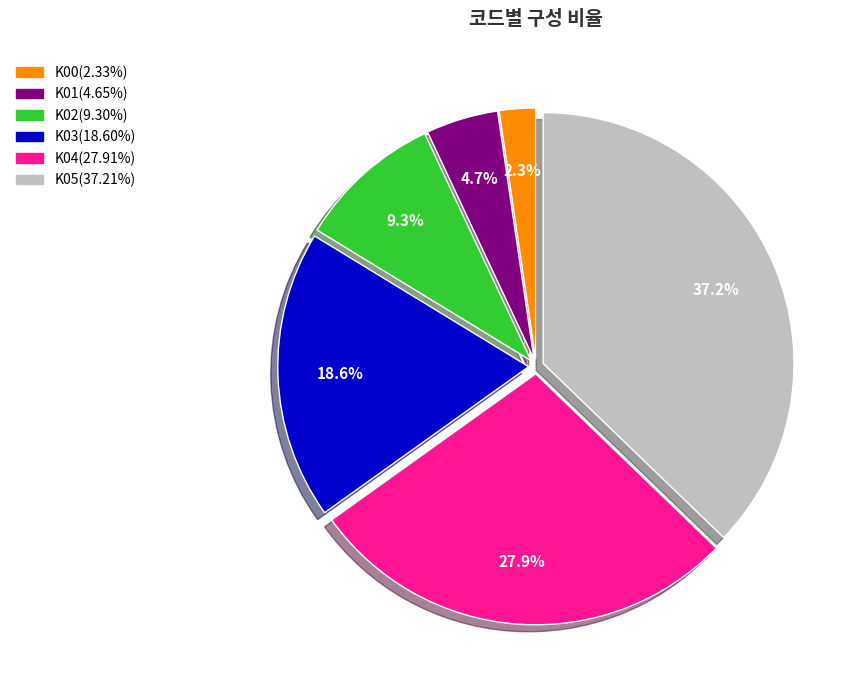

Which category has the biggest portion of the pie?

K05